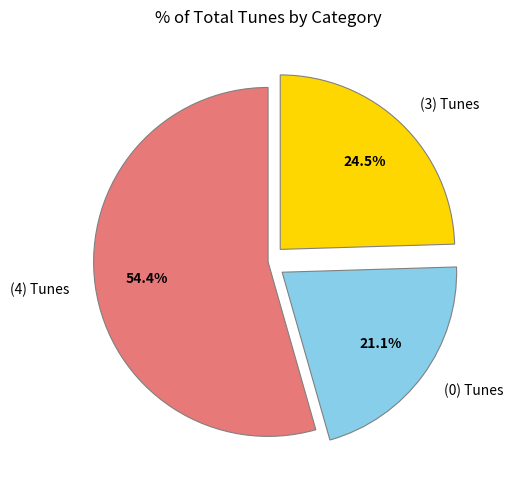

Does (0) Tunes represent more than half of the total?

No